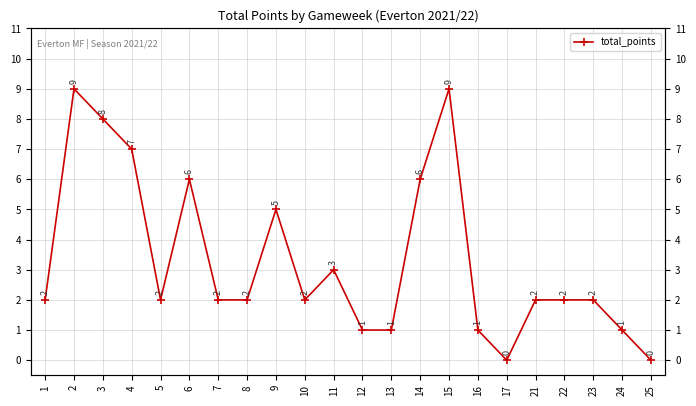

What is the difference between the values at 5 and 15?

7